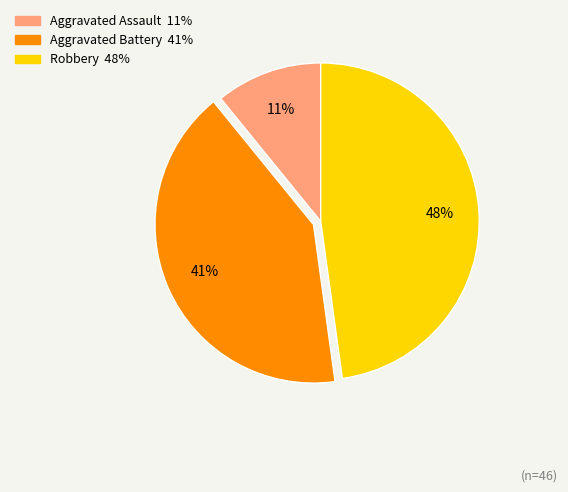

Does Robbery account for over 50% of the chart?

No